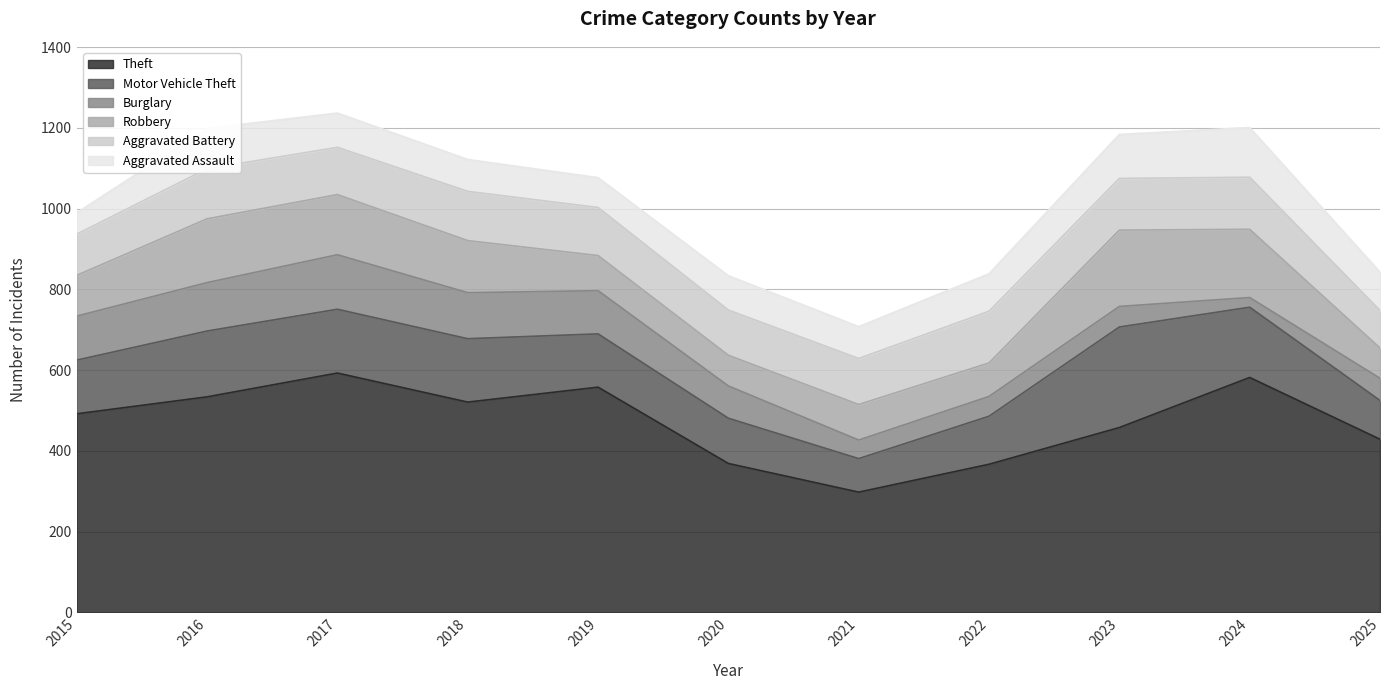

In Robbery, how many points are lower than both neighbors (excluding endpoints)?

2